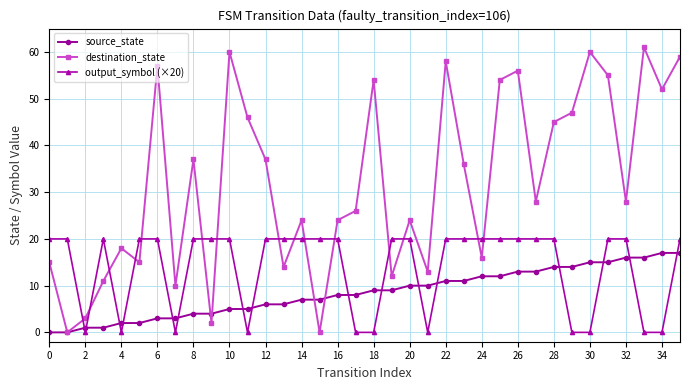

True or false: output_symbol (×20) and source_state intersect in this chart.

True